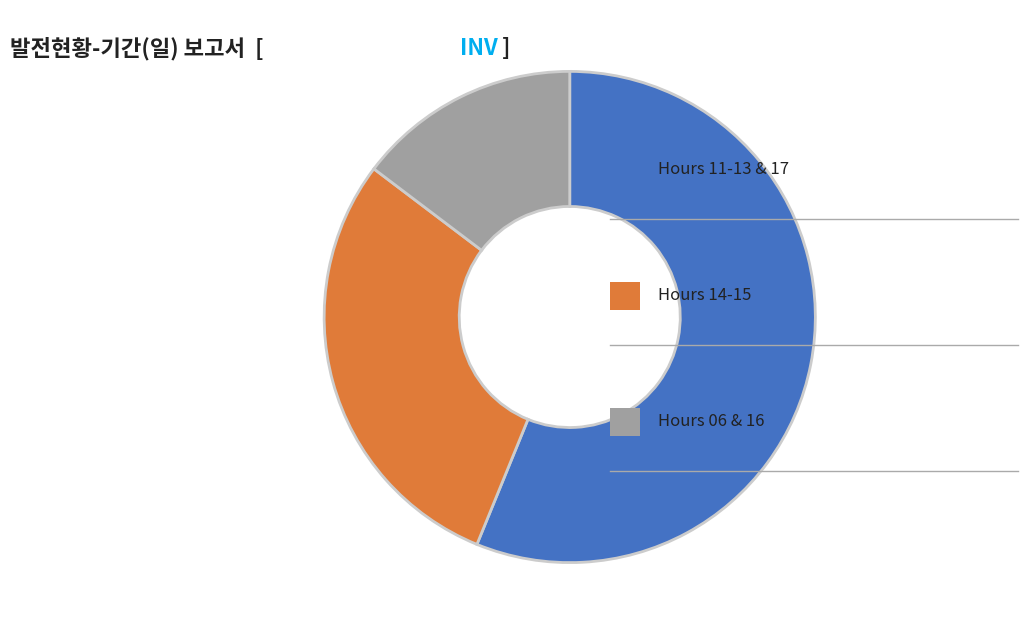

Does any single category account for the majority?

Yes